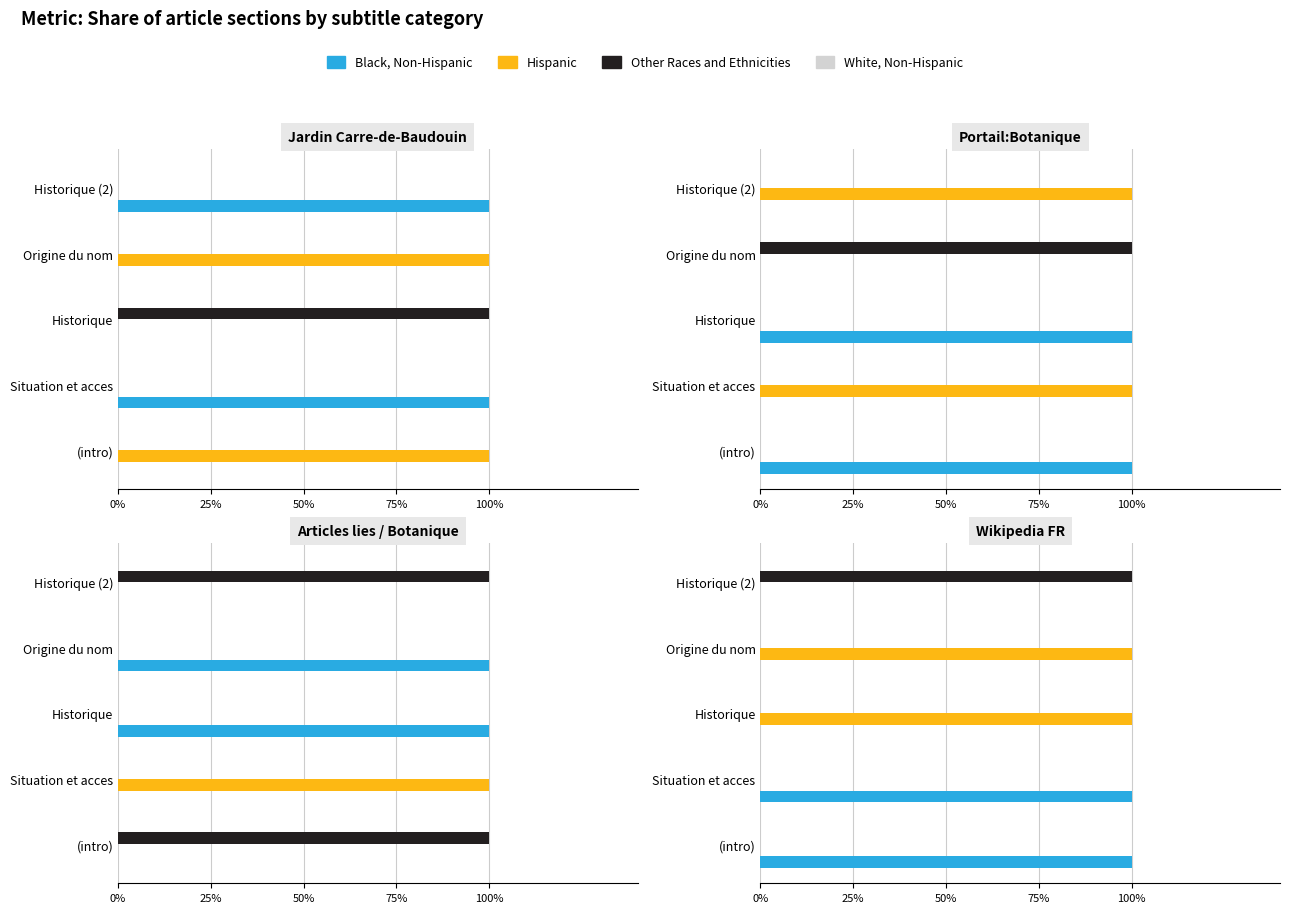

What is the spread (max minus min) of values at 50%?

1.0